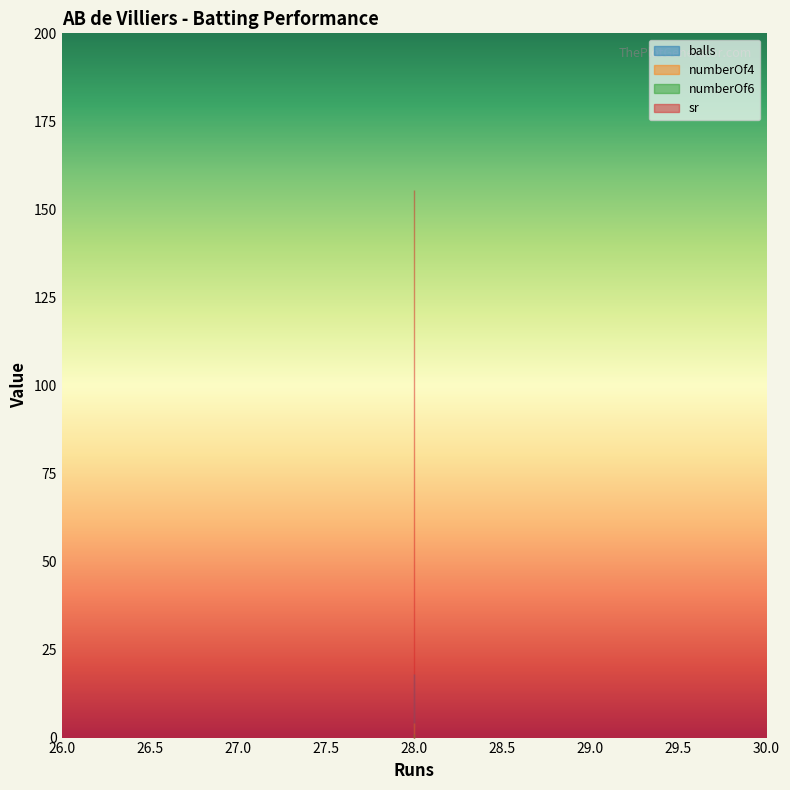

What is the highest value of the numberOf4 series?

4.0